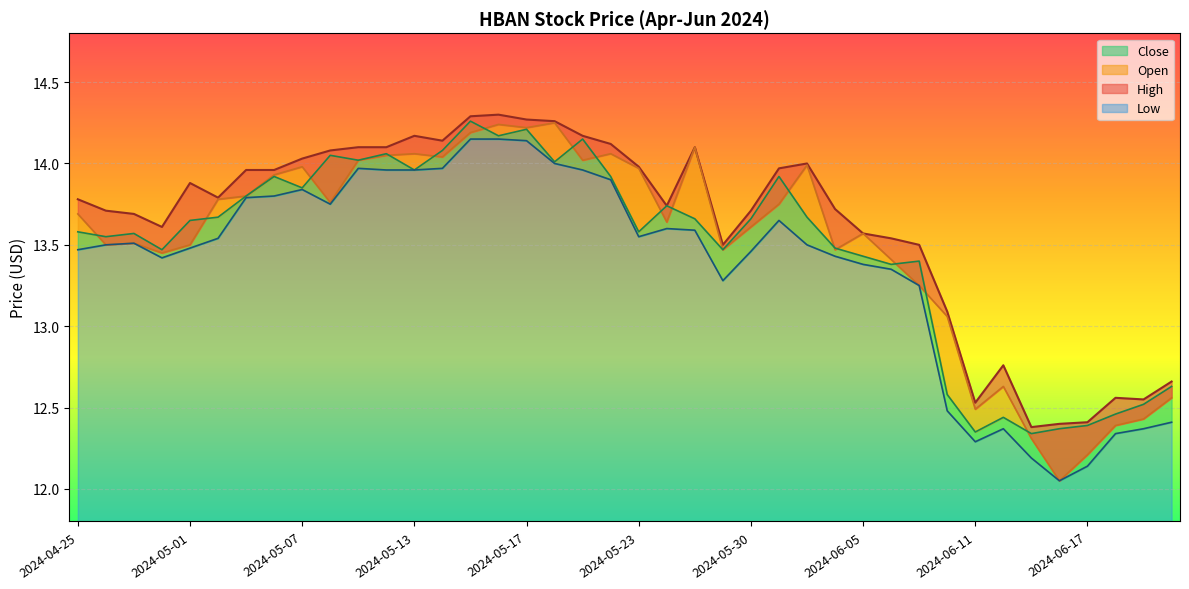

What are all the series names shown in the legend?

High, Open, Close, Low